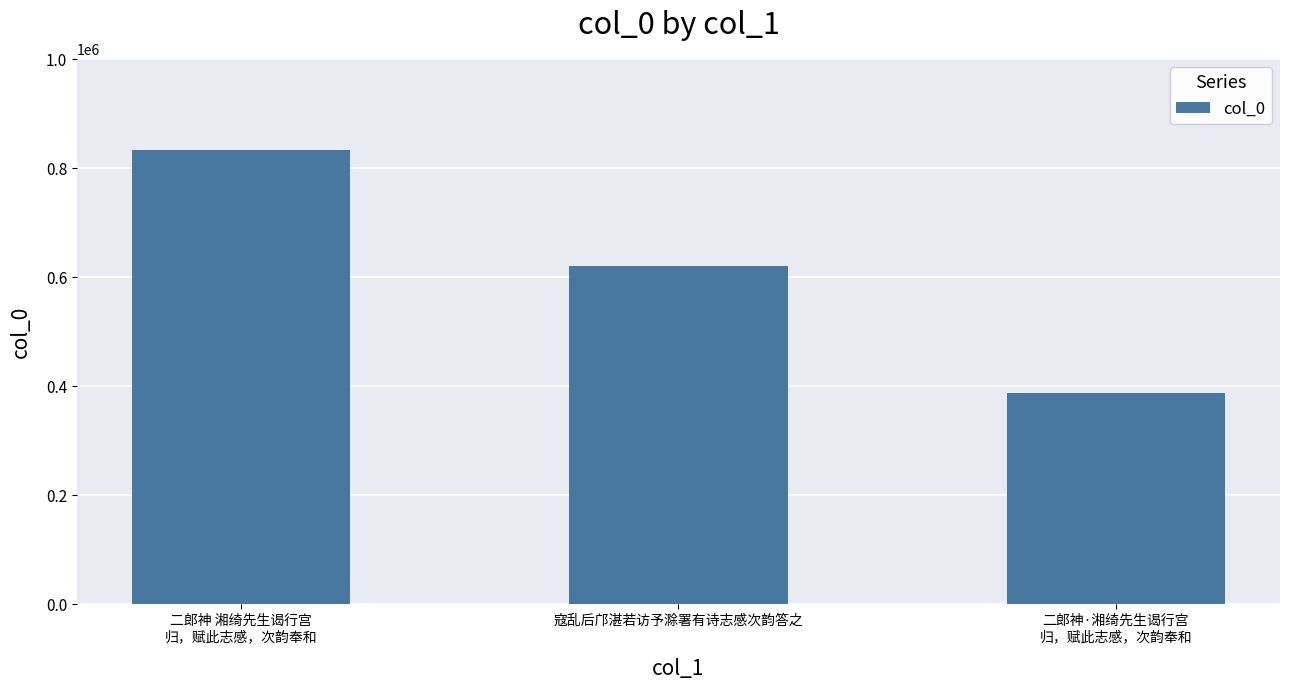

What is the value of the 1st bar from the left?

833384